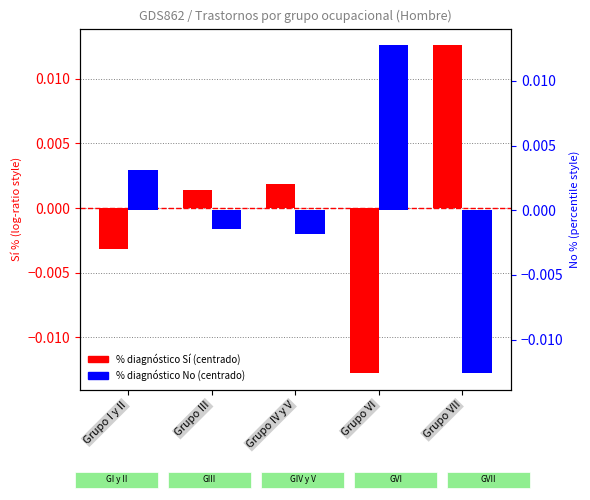

True or false: No % (centered) has a value of -0.0 at Grupo III.

True